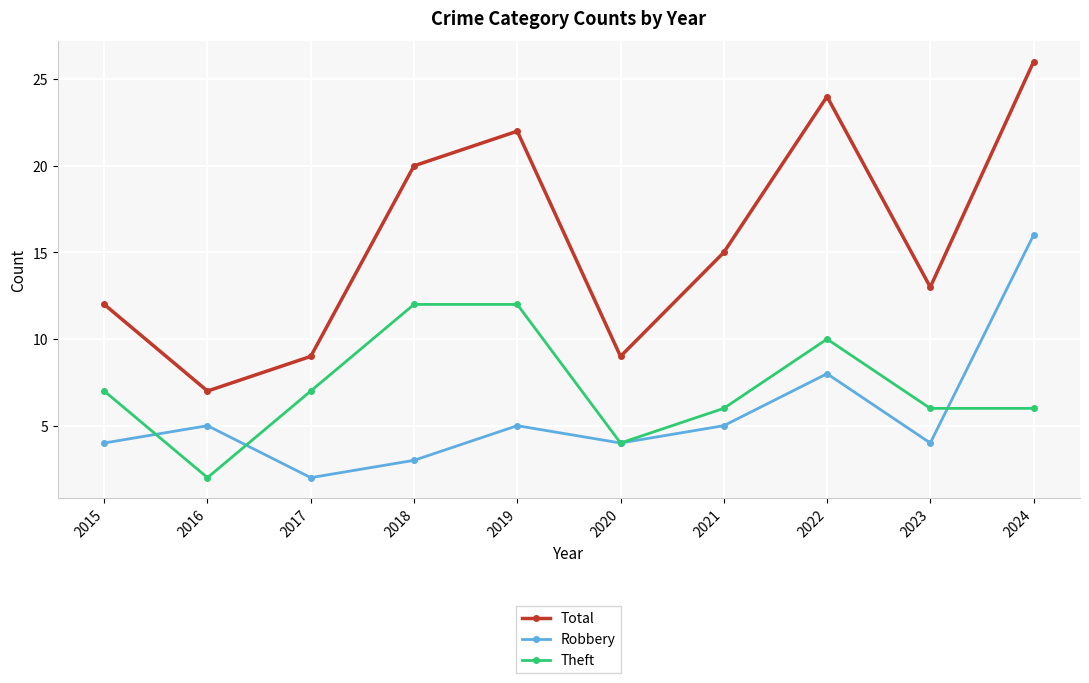

Is the value of Robbery at 2019 greater than the value of Total at 2015?

No